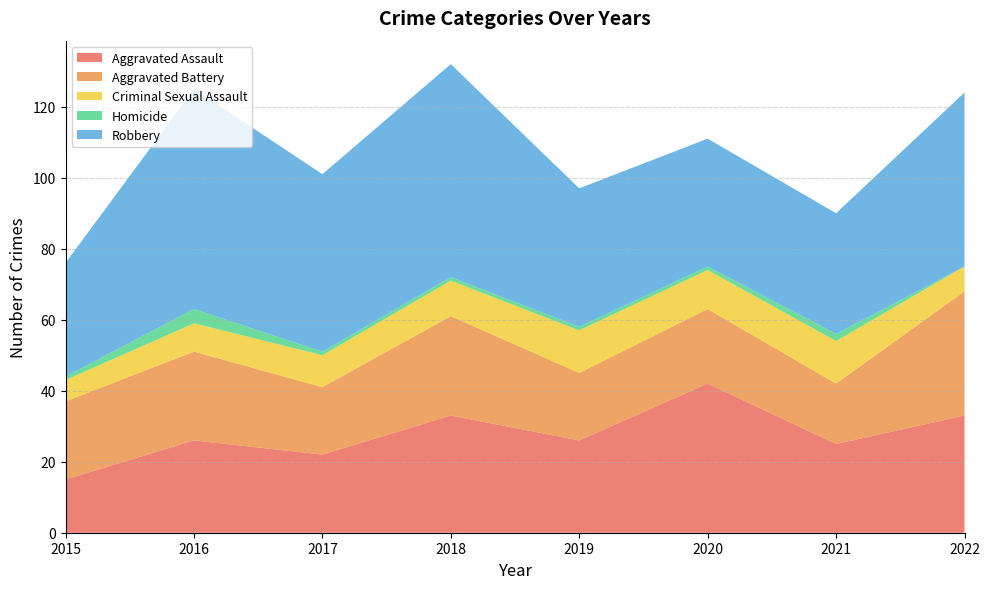

Reading right to left, what are all the values shown in this chart?

Aggravated Assault: 33	25	42	26	33	22	26	15
Aggravated Battery: 35	17	21	19	28	19	25	22
Criminal Sexual Assault: 7	12	11	12	10	9	8	6
Homicide: 0	2	1	1	1	1	4	1
Robbery: 49	34	36	39	60	50	62	32